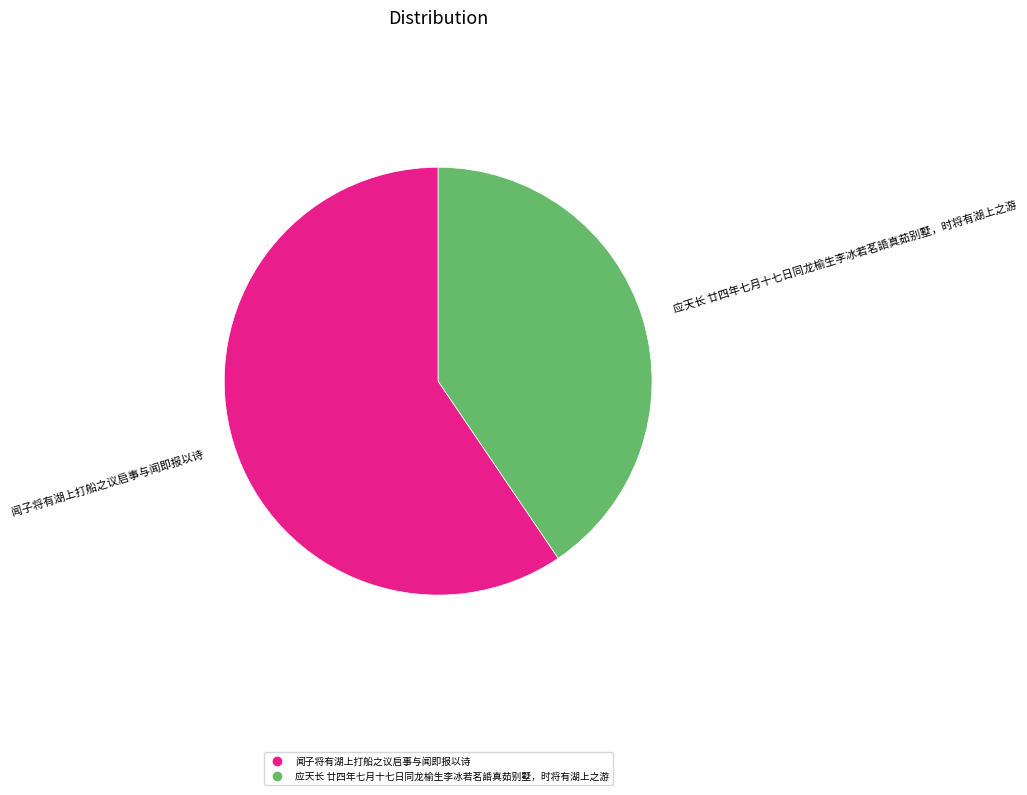

How many segments does this pie chart have?

2